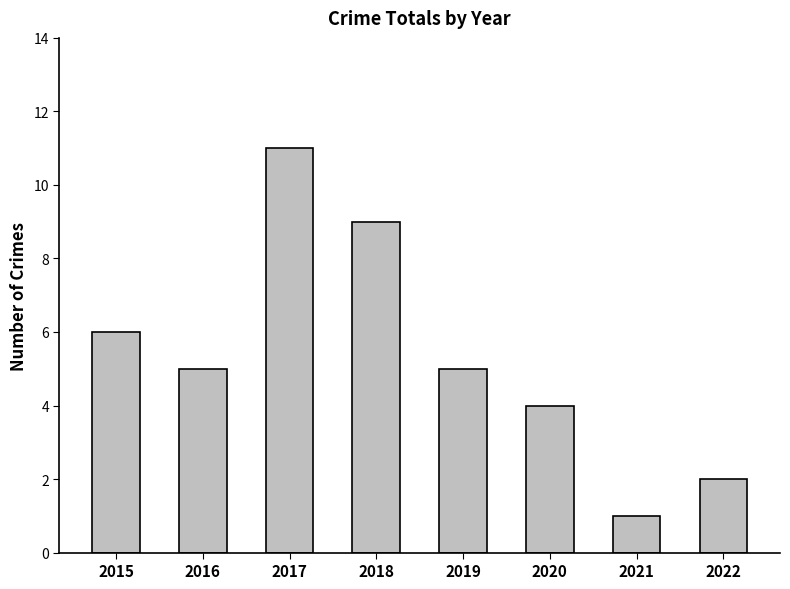

What is the change in value from 2019 to 2021?

-4